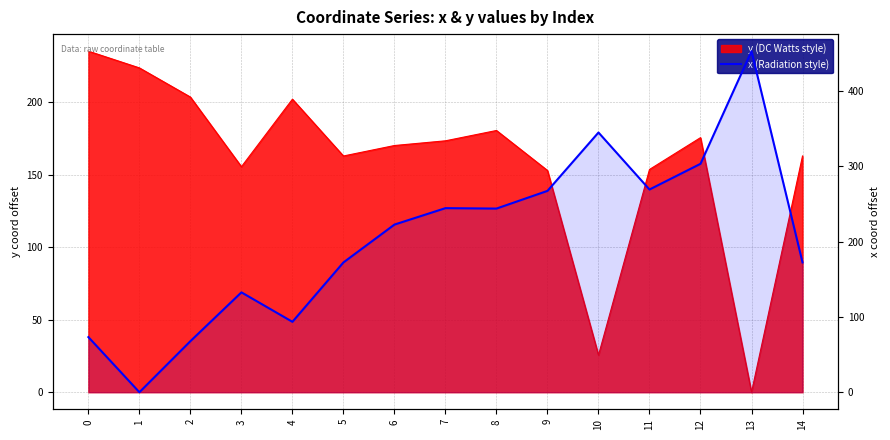

The chart shows a value of 300.1 at 6. True or false?

False